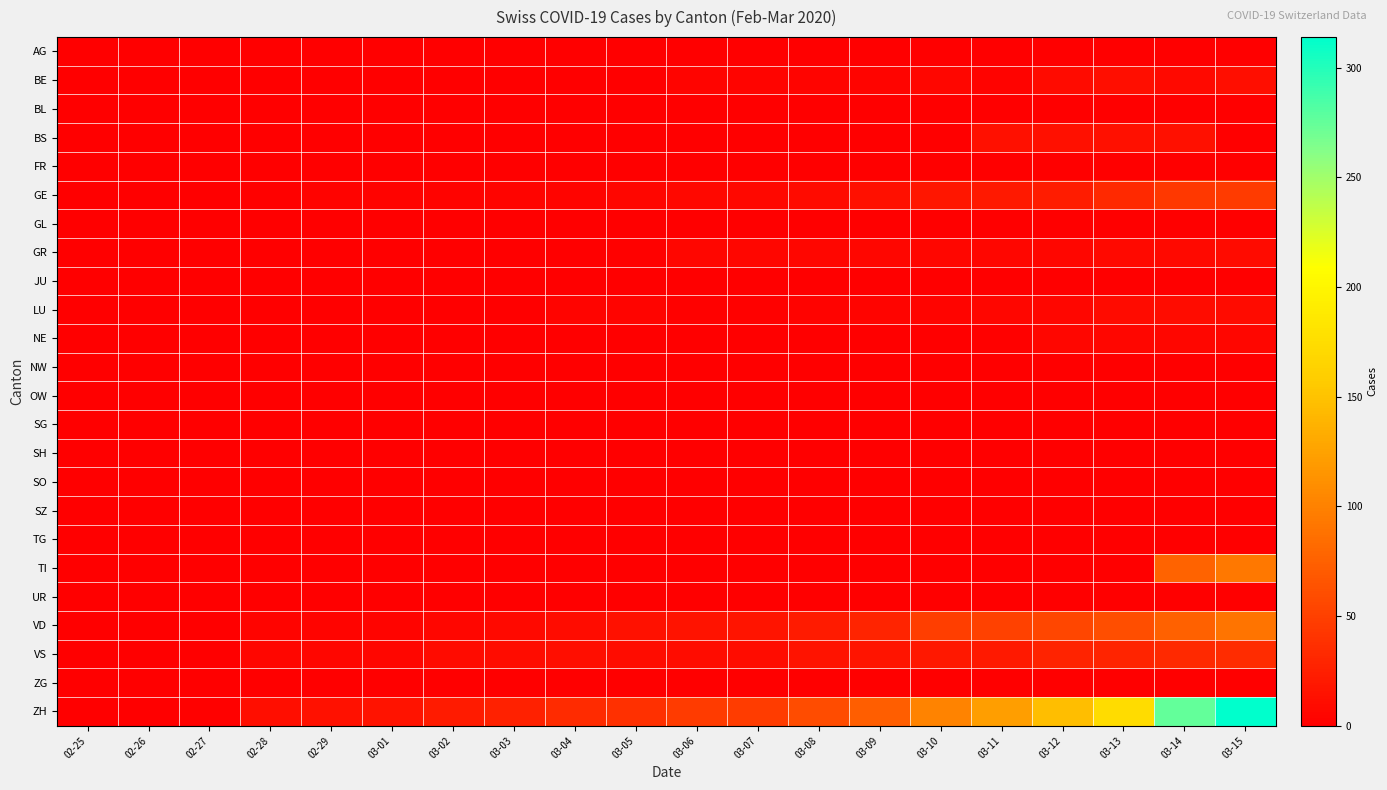

How many categories are shown in the chart?

20